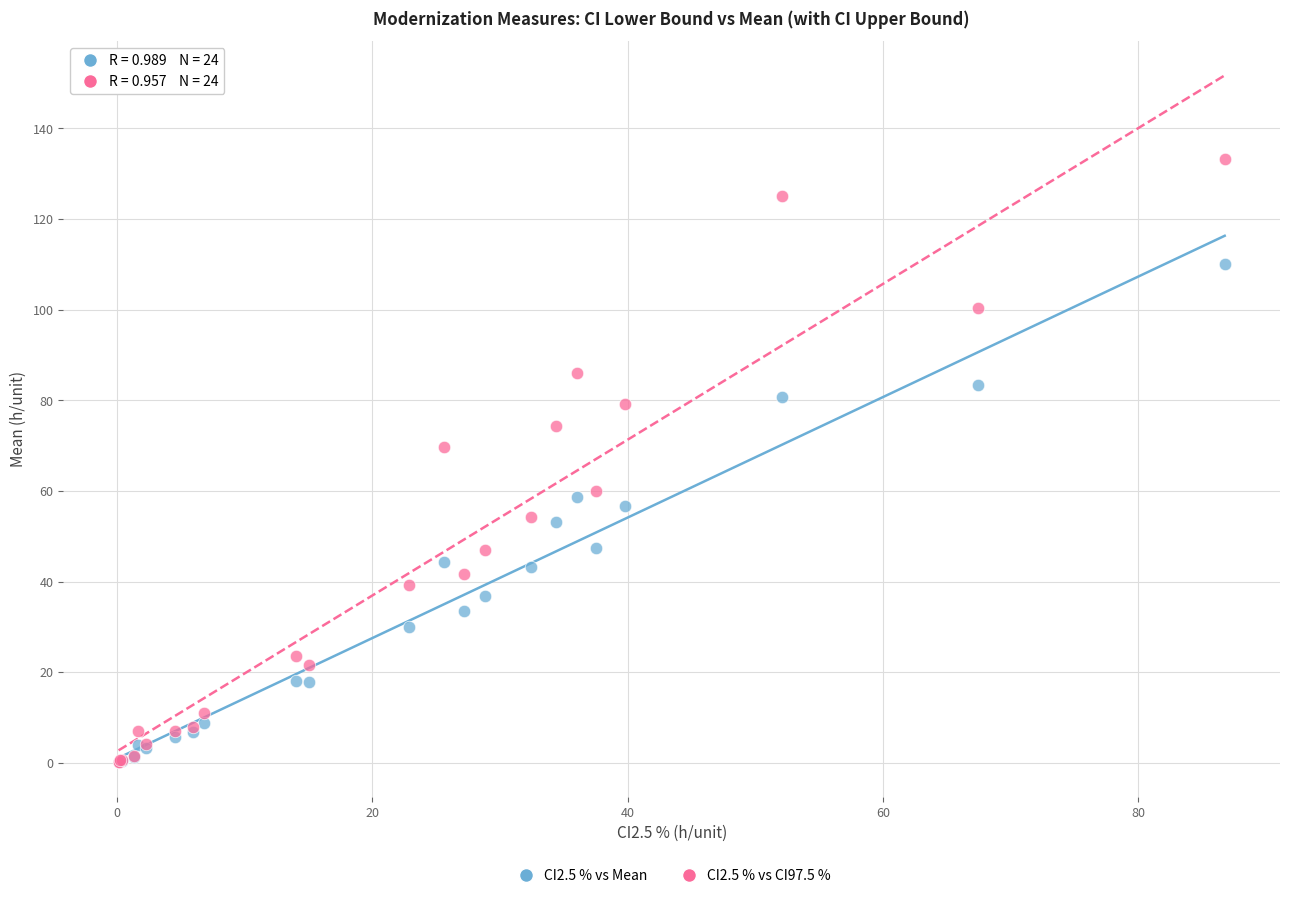

Across all series, what Y value is closest to 66?

69.8